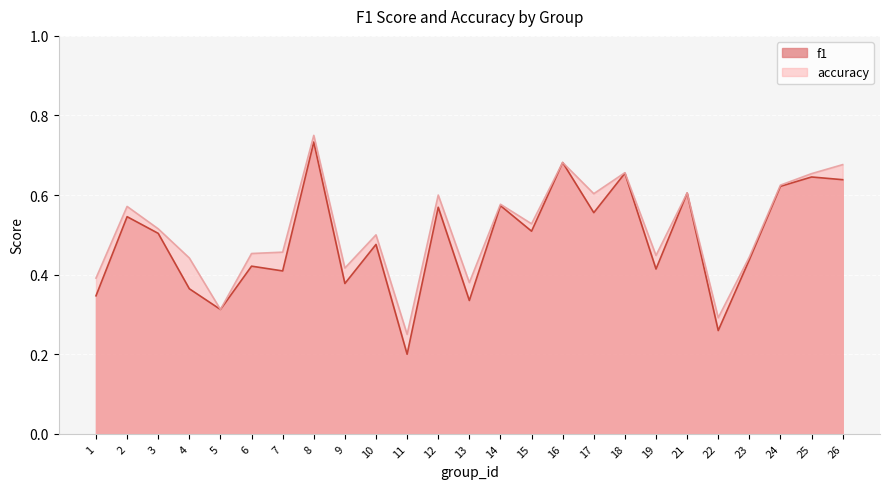

What is the approximate value of f1 at 2?

0.5